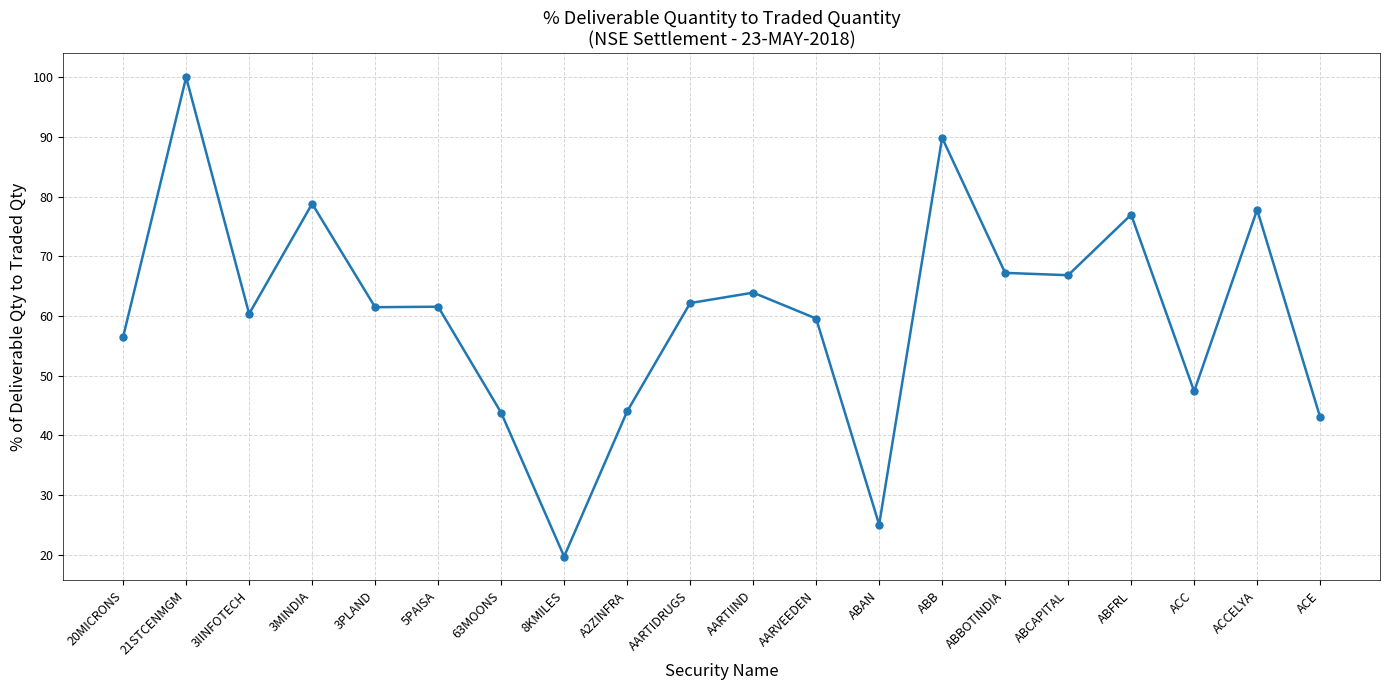

What is the smallest value displayed?

19.7